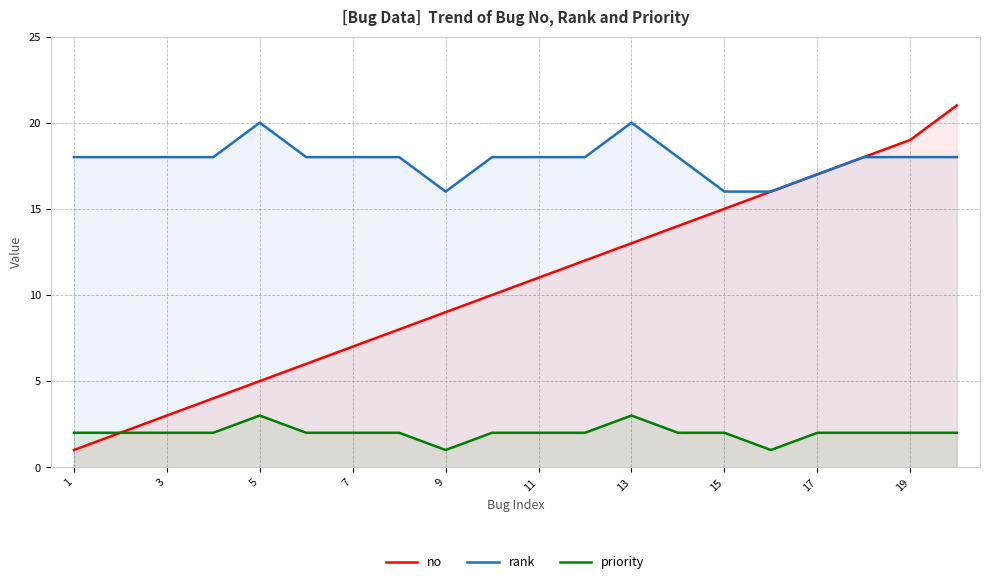

What is the sum of all no values?

211